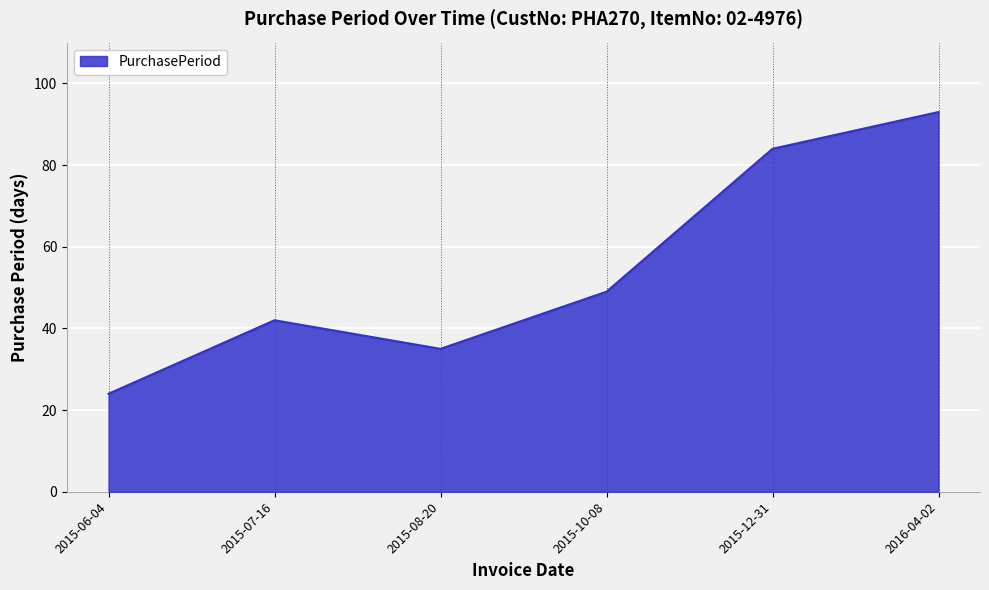

What is the approximate value at 2015-12-31, to the nearest 5?

85